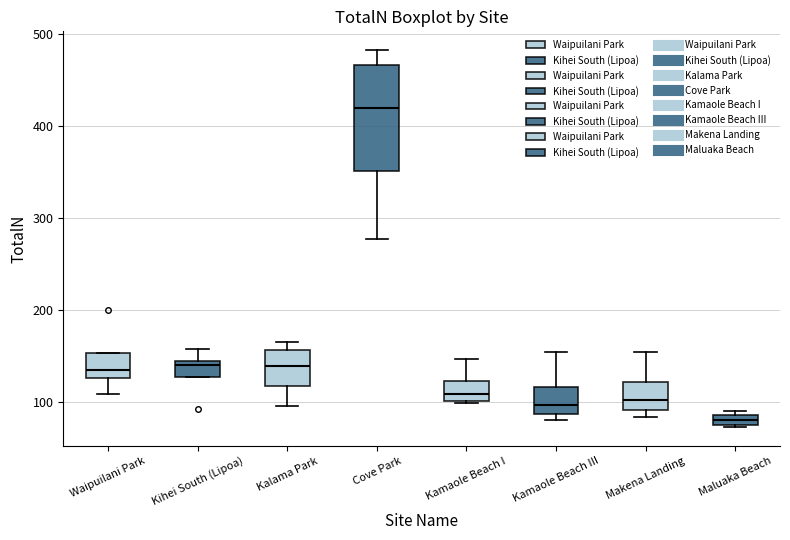

Which box has the highest median line?

Cove Park